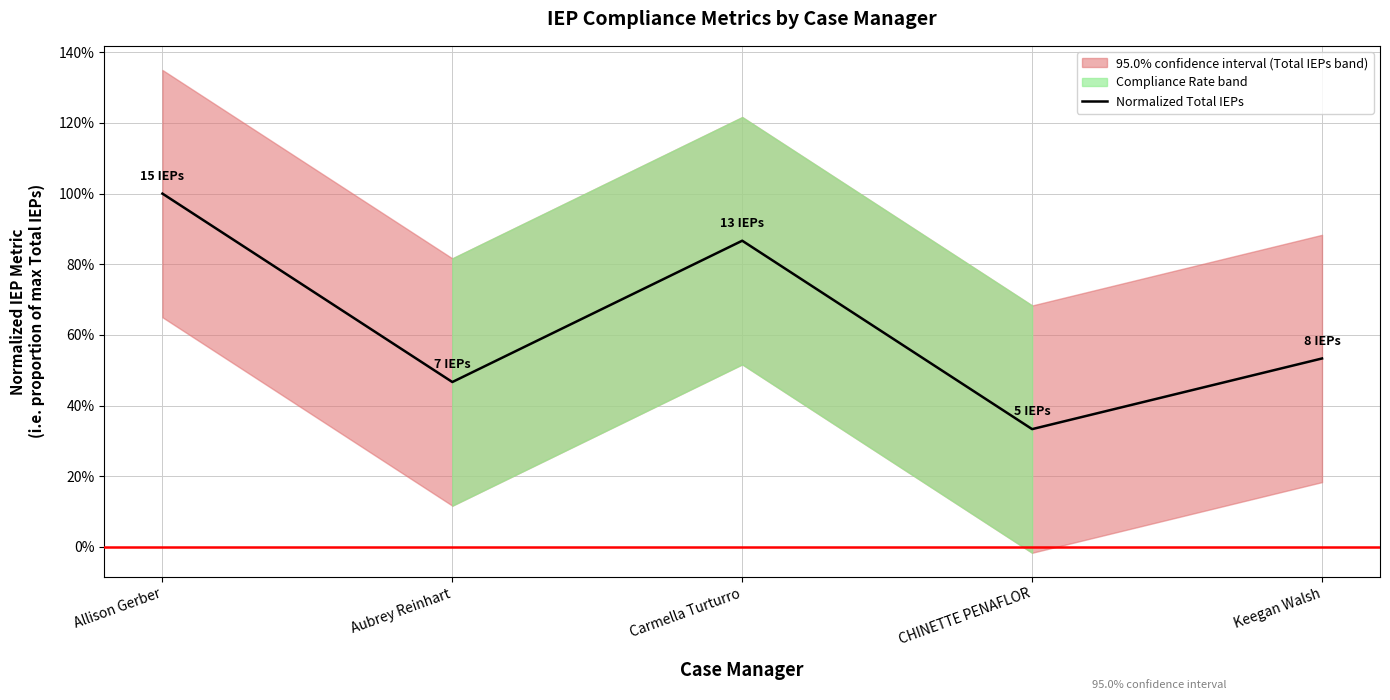

How many series are shown in this chart?

1